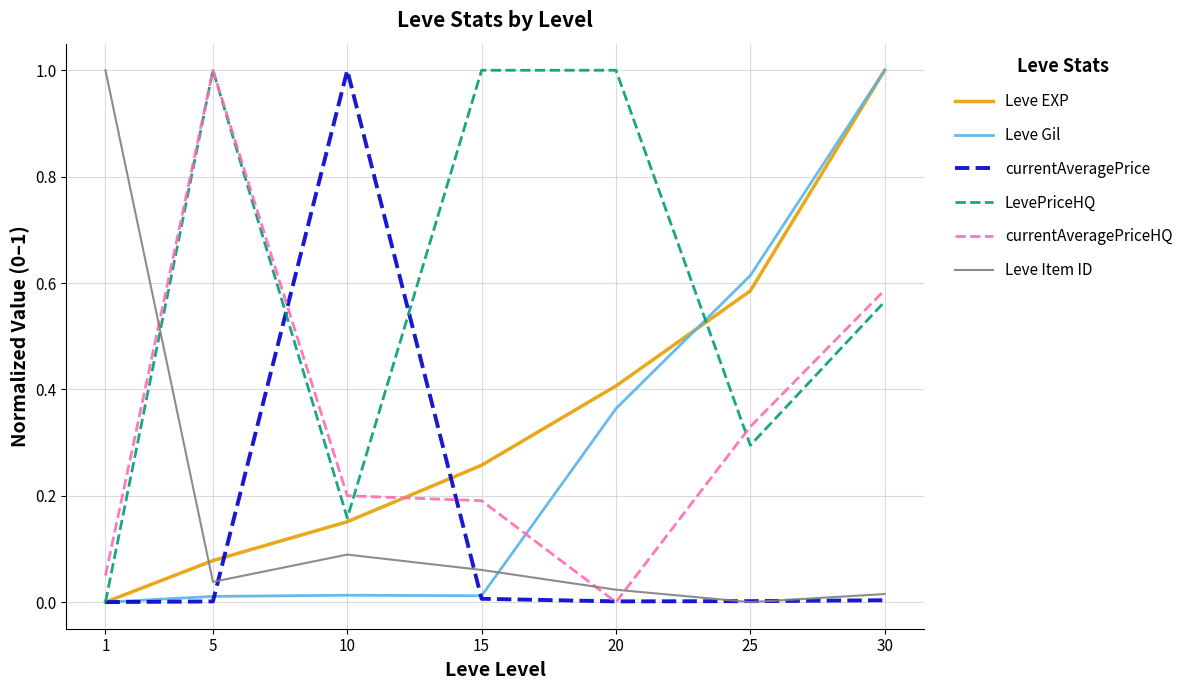

How many distinct data groups are displayed?

6